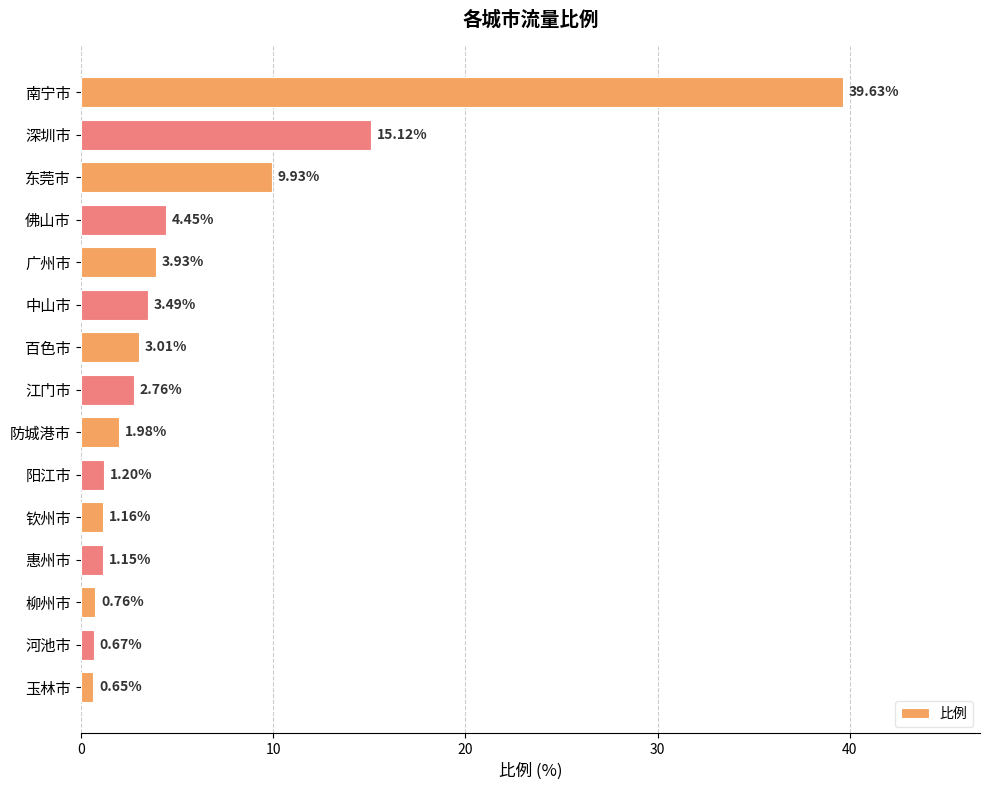

What is the difference between the maximum and minimum values?

39.0